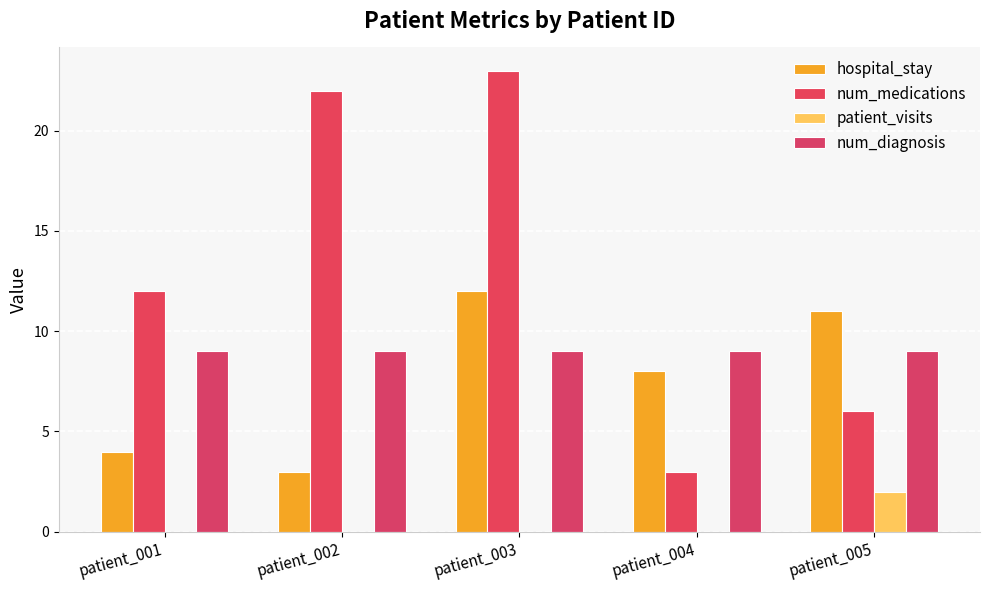

How many series are shown in this chart?

4